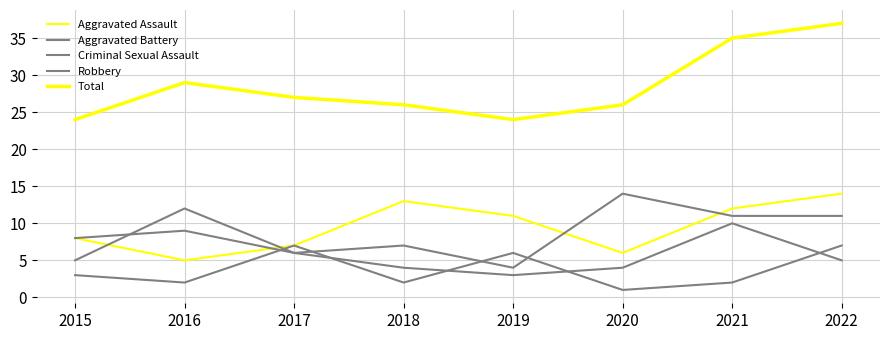

At how many categories does at least one series exceed 36?

1